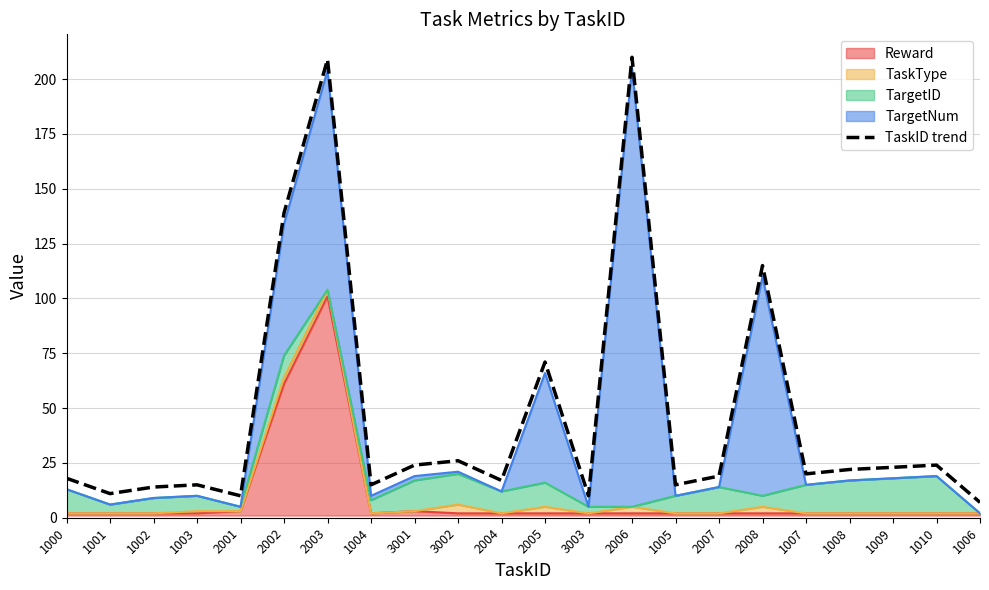

What is the difference between the maximum and second lowest values?

200